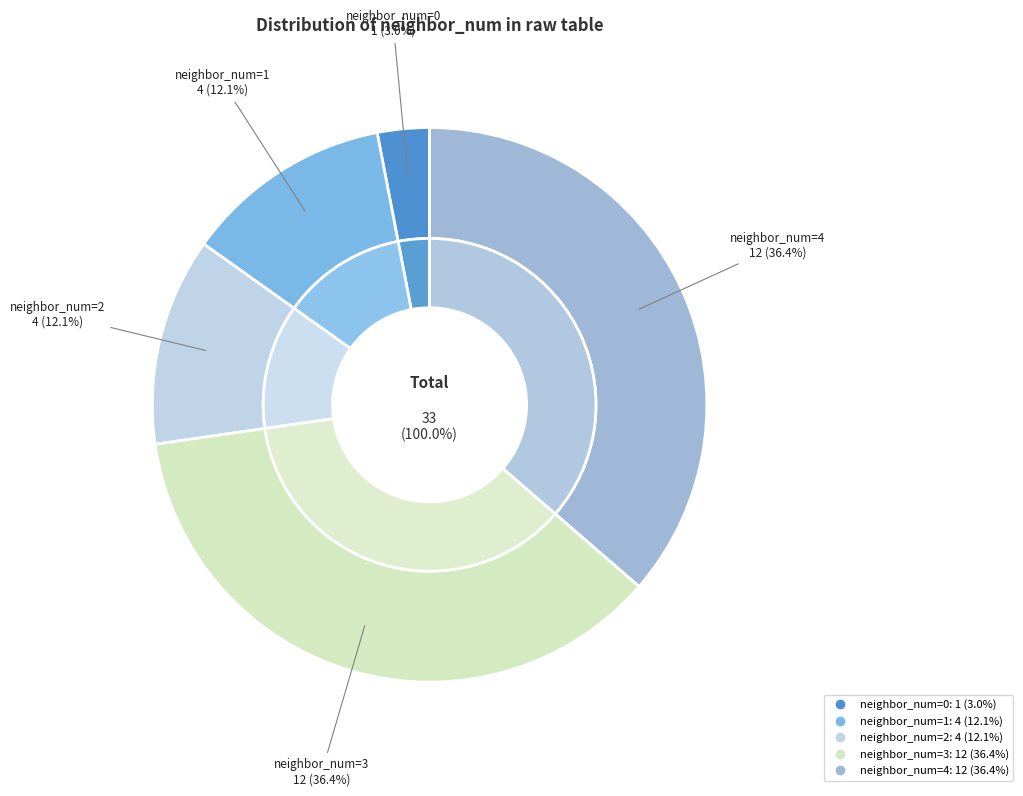

To the nearest percent, what is the combined percentage of neighbor_num=4 and neighbor_num=0?

39%